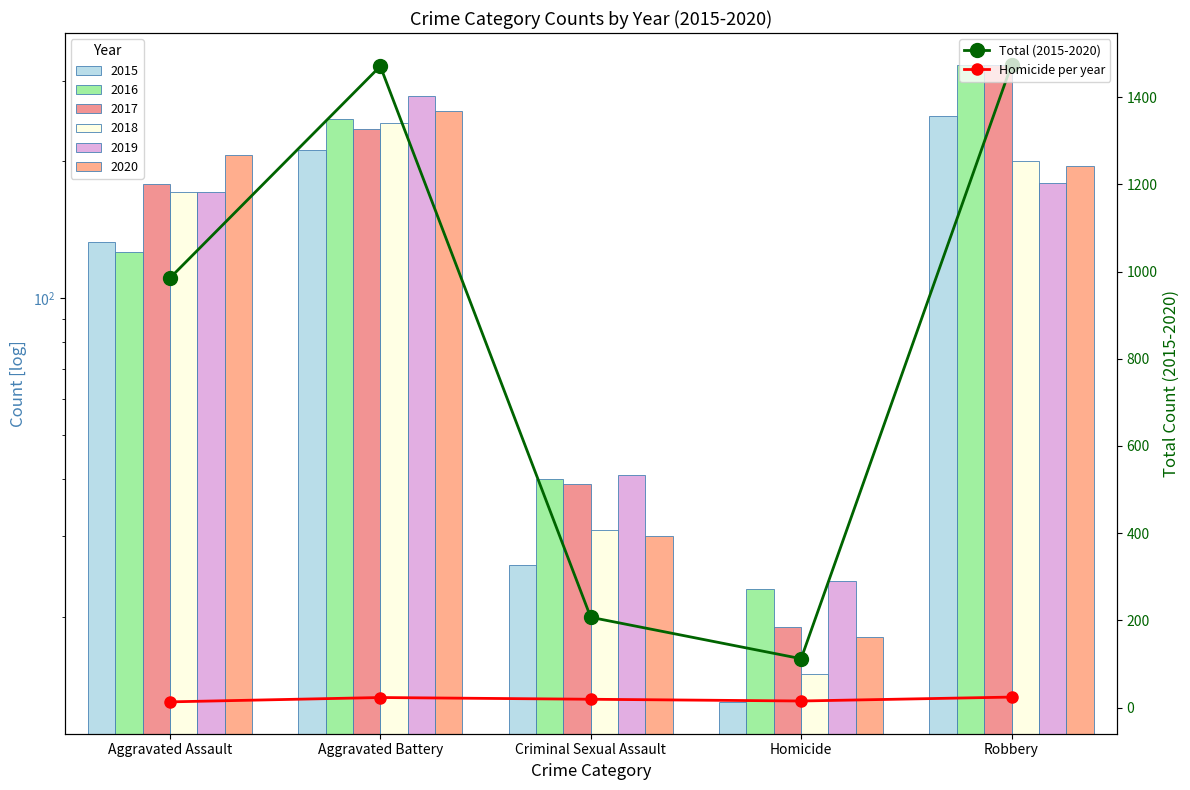

Reading left to right, what are all the values shown in this chart?

Total (2015-2020): 985	1471	207	112	1474
Homicide per year: 13	23	19	15	24